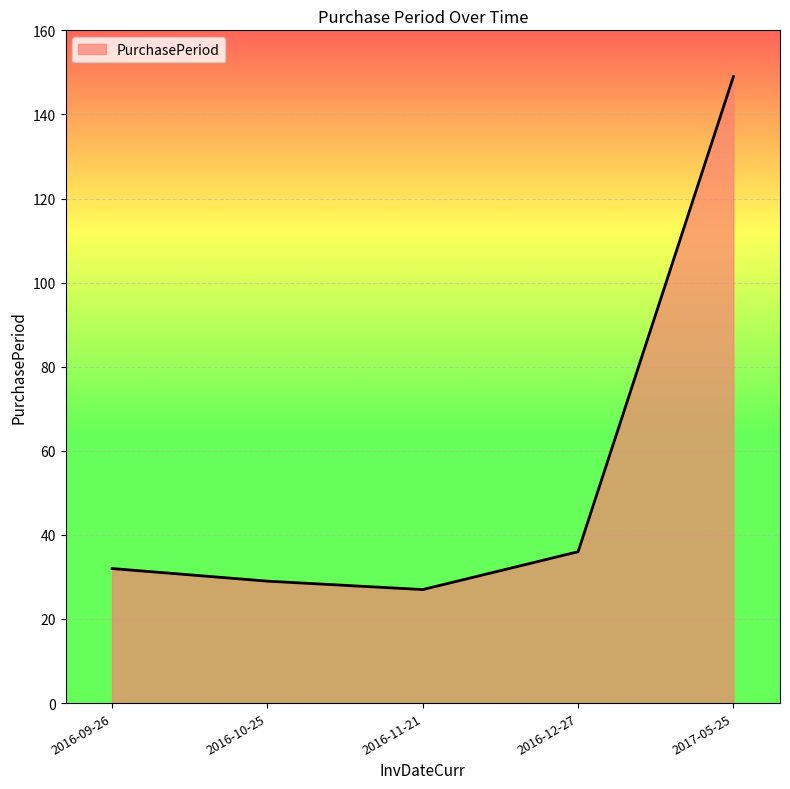

Which label corresponds to the smallest value in the chart?

2016-11-21